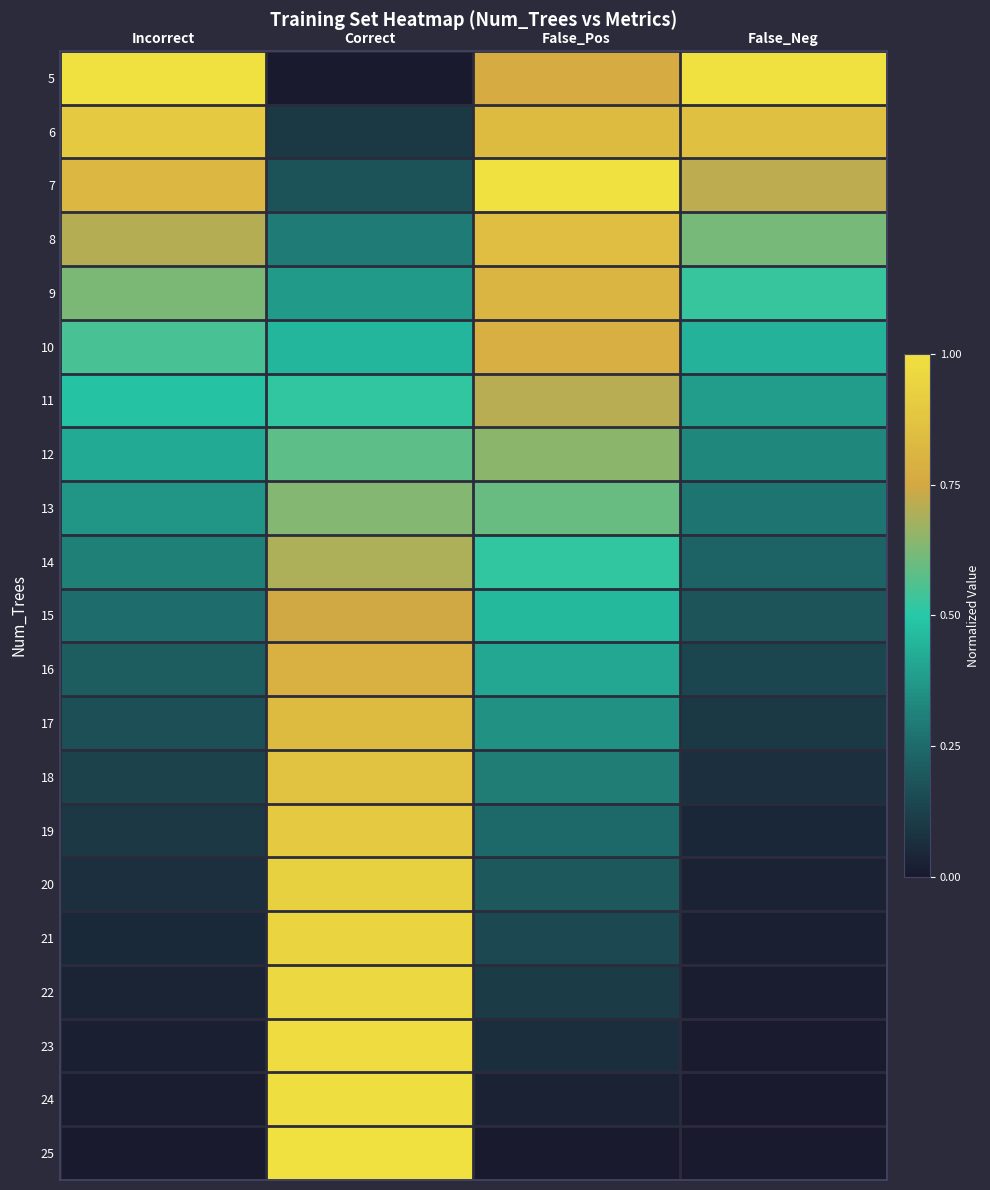

At False_Neg, list the series in order from smallest to largest.

25, 24, 23, 22, 21, 20, 19, 18, 17, 16, 15, 14, 13, 12, 11, 10, 9, 8, 7, 6, 5